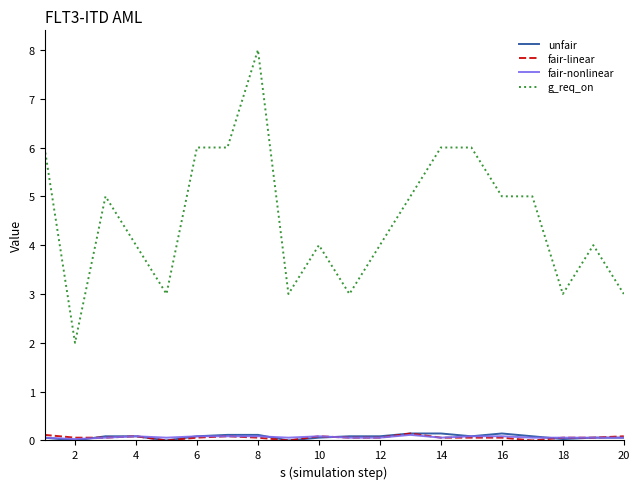

Which series has the largest total across all categories?

g_req_on